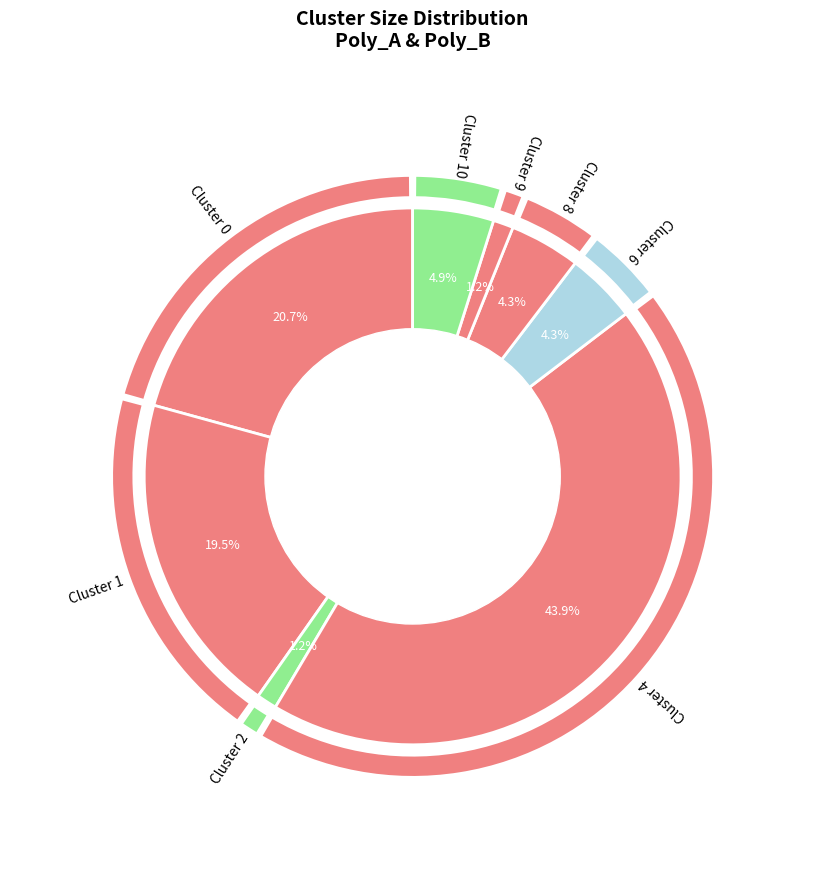

To the nearest percent, what is the combined percentage of Cluster 8 and Cluster 4?

48%